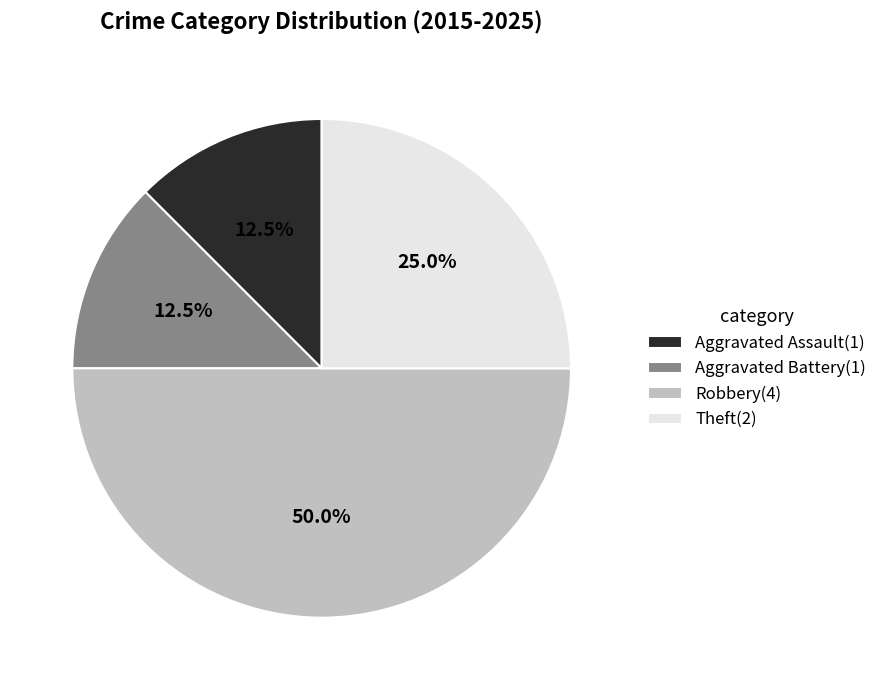

Does Aggravated Assault(1) represent more than half of the total?

No